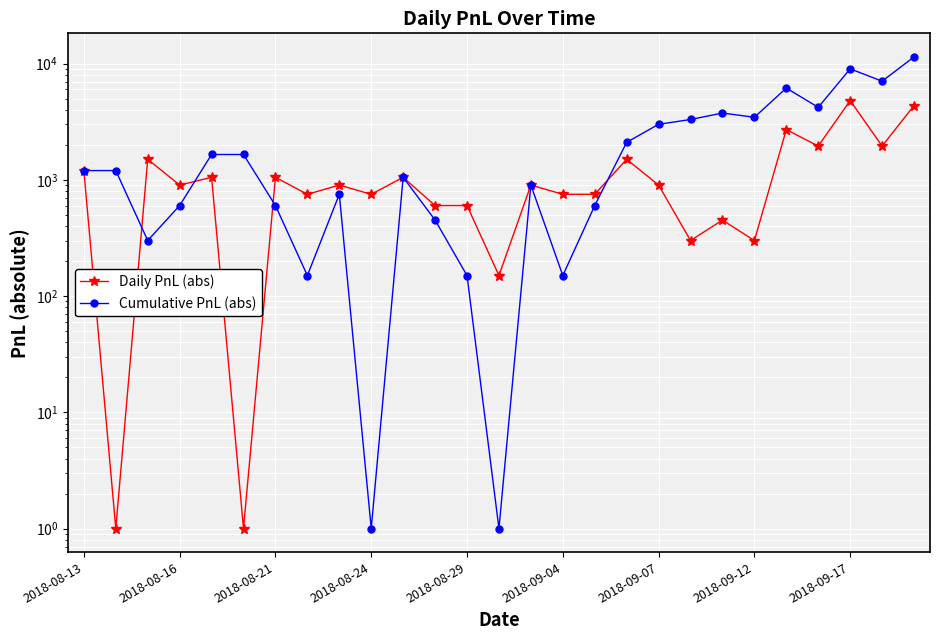

Which series changed the most between 2018-09-07 and 2018-09-12?

Daily PnL (abs)